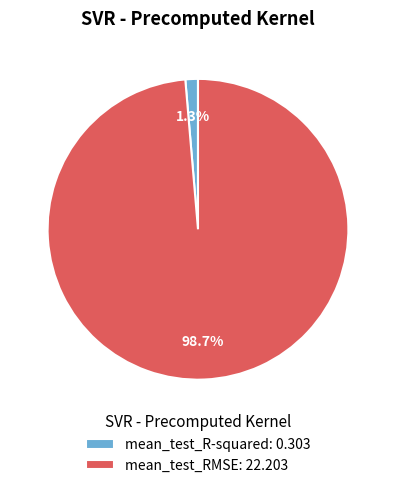

To the nearest percent, what is the difference between the mean_test_R-squared and mean_test_RMSE slice percentages?

97%